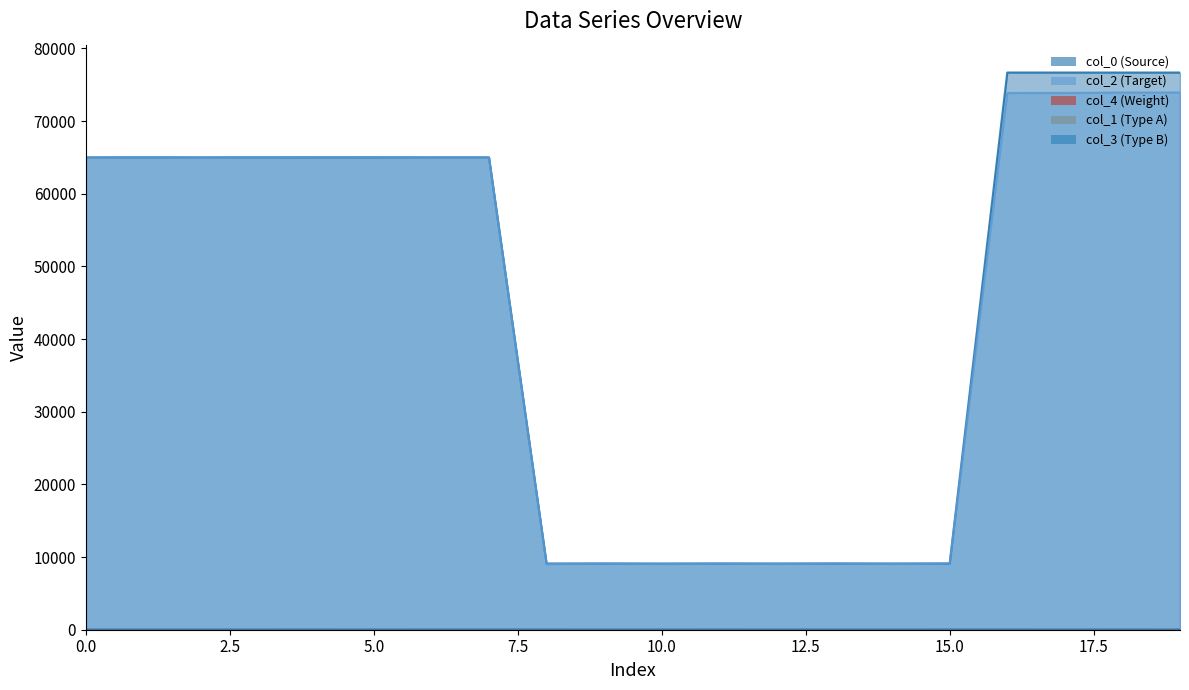

What is the total value across all series at 8?

18156.3